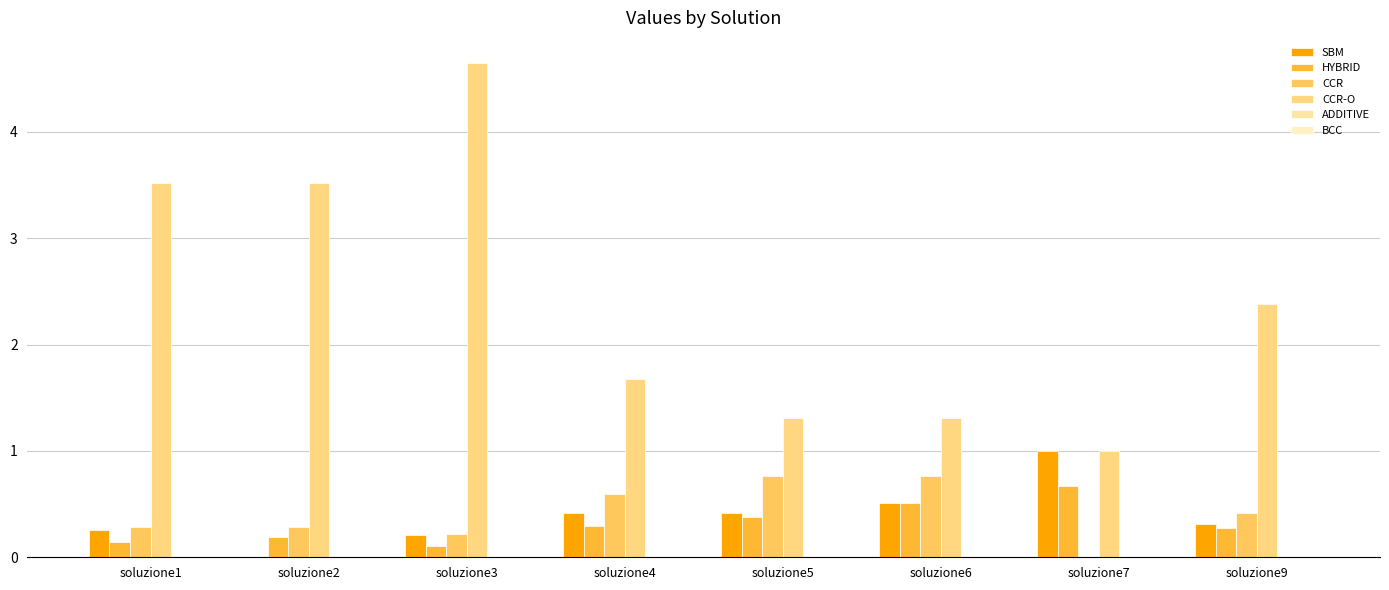

Reading right to left, what are all the values shown in this chart?

SBM: 0.3	1.0	0.5	0.4	0.4	0.2	0.0	0.3
HYBRID: 0.3	0.7	0.5	0.4	0.3	0.1	0.2	0.1
CCR: 0.4	0.0	0.8	0.8	0.6	0.2	0.3	0.3
CCR-O: 2.4	1.0	1.3	1.3	1.7	4.6	3.5	3.5
ADDITIVE: 0.0	0.0	0.0	0.0	0.0	0.0	0.0	0.0
BCC: 0.0	0.0	0.0	0.0	0.0	0.0	0.0	0.0